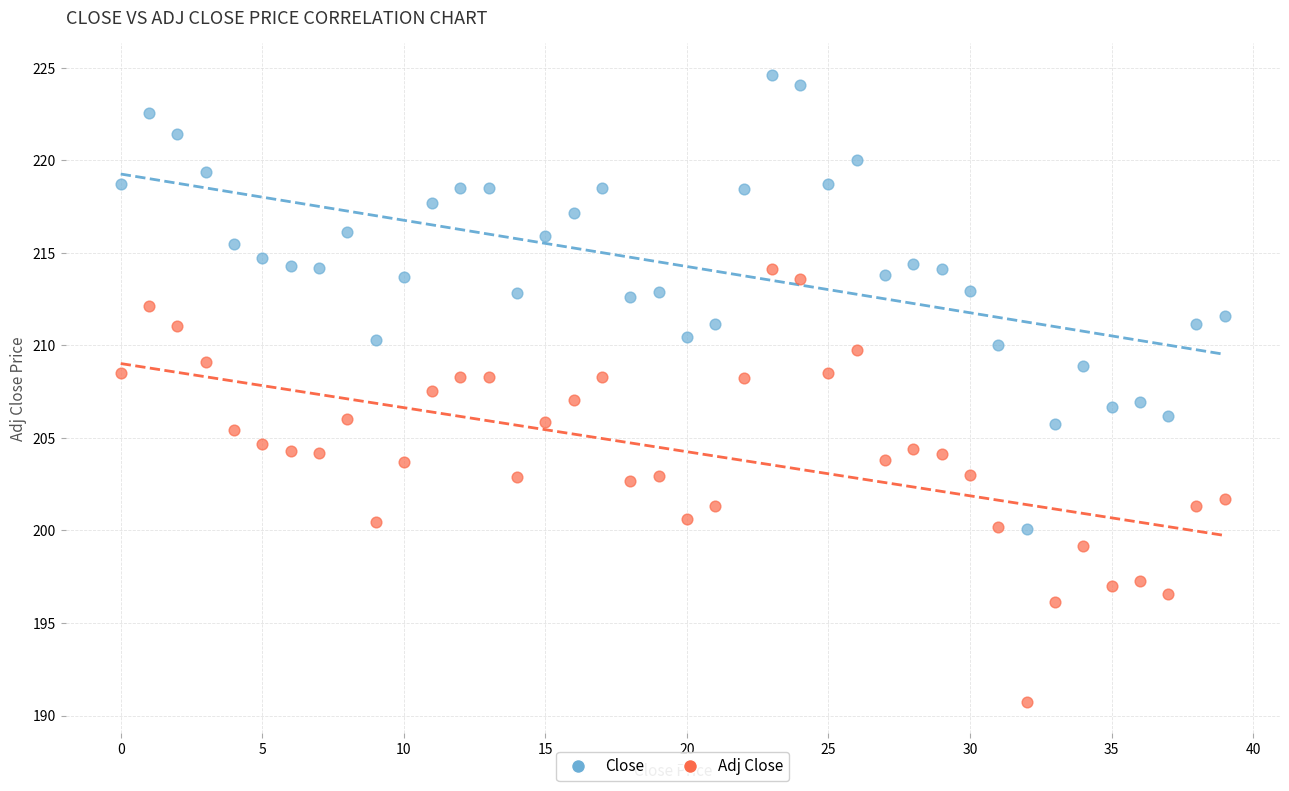

Which series has the widest spread of Y values?

Close